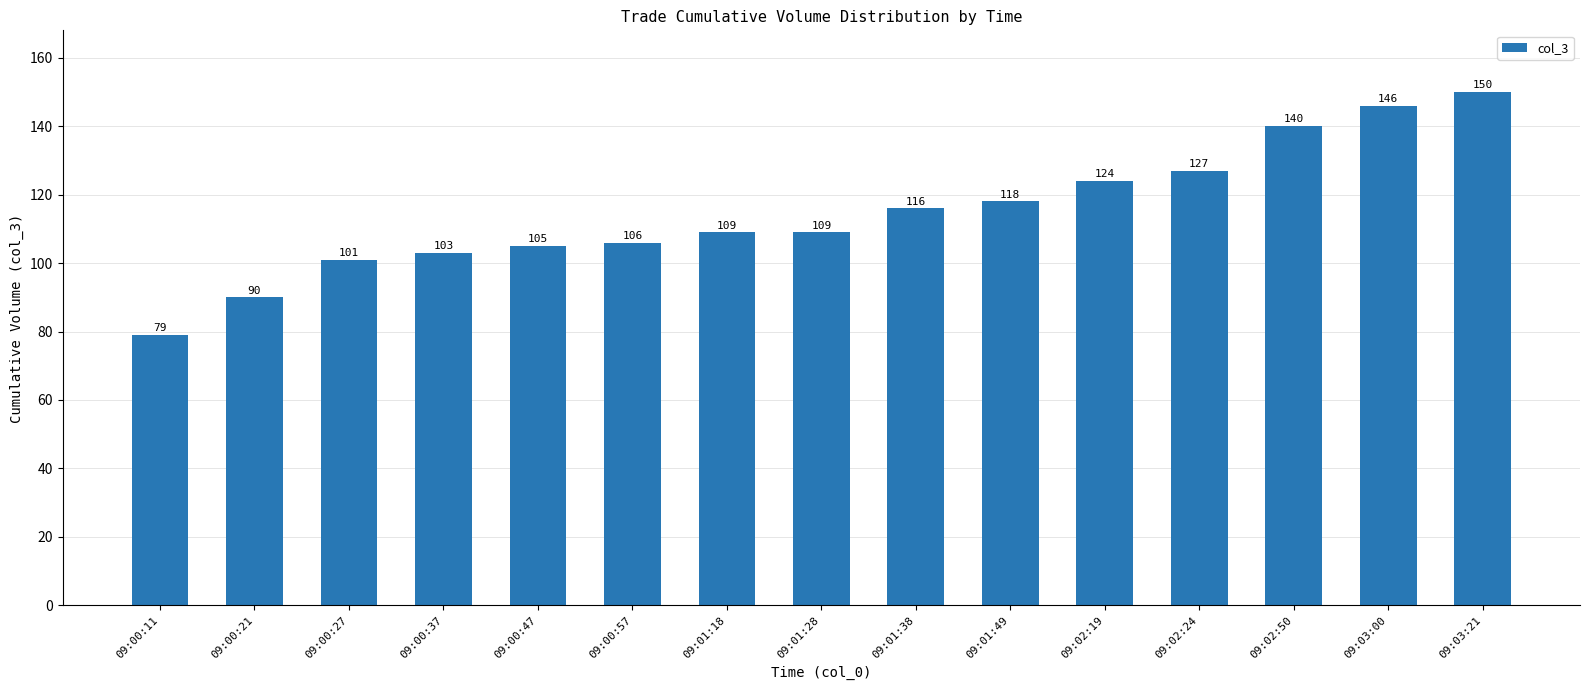

Reading left to right, transcribe all the data shown in this chart.

79	90	101	103	105	106	109	109	116	118	124	127	140	146	150